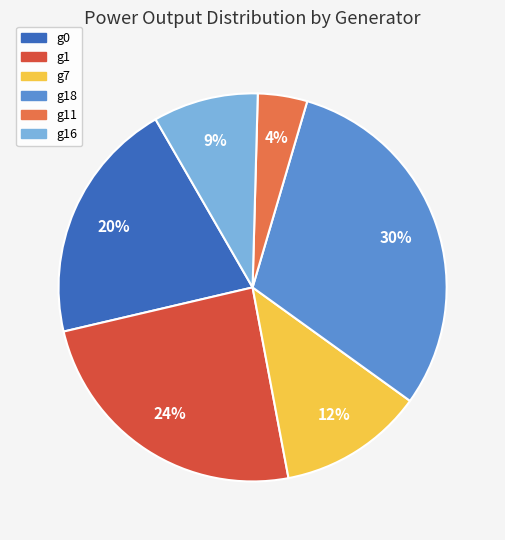

To the nearest percent, what is the combined percentage of g16 and g0?

29%